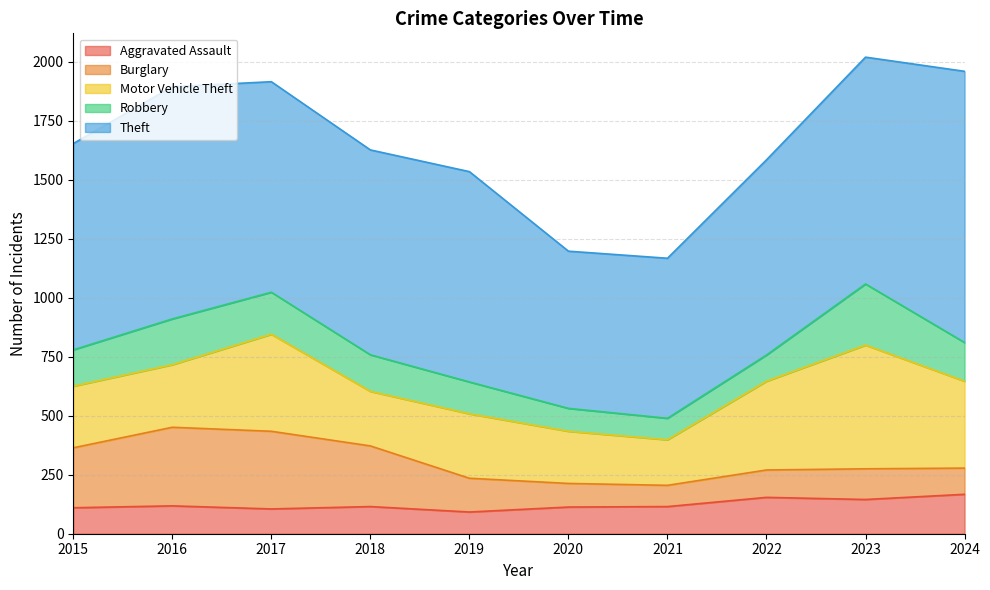

What is the total value across all series at 2024?

1959